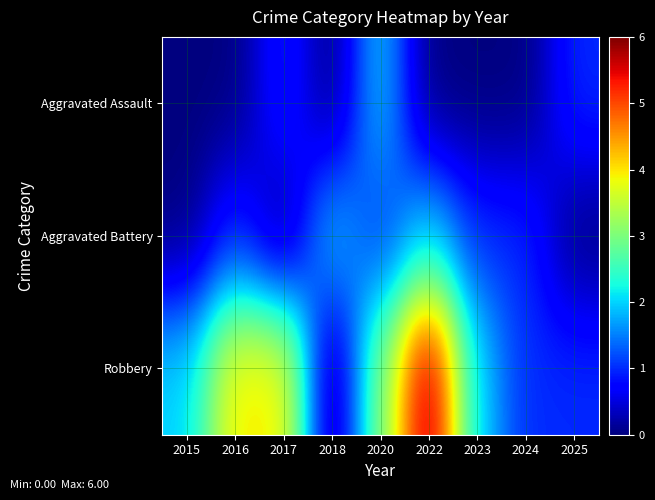

Which series has the widest spread of values?

Robbery